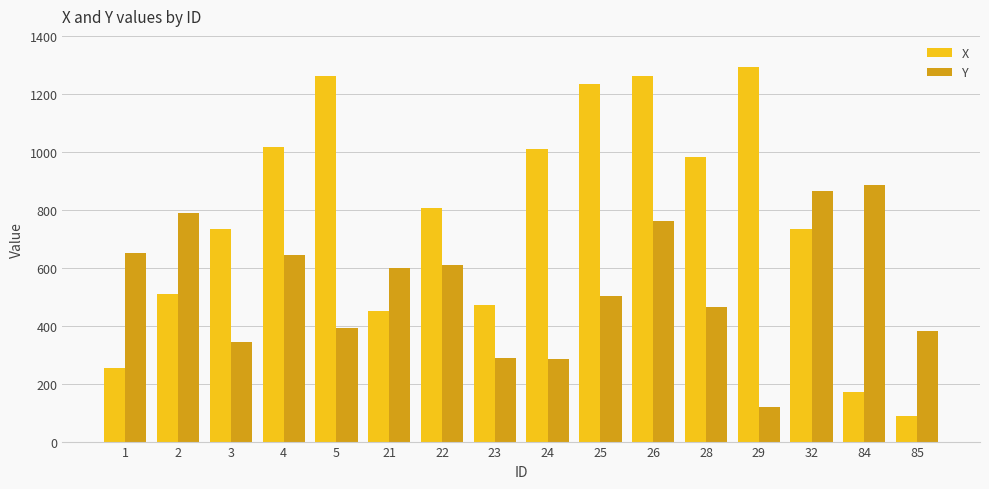

What are all the series names shown in the legend?

X, Y